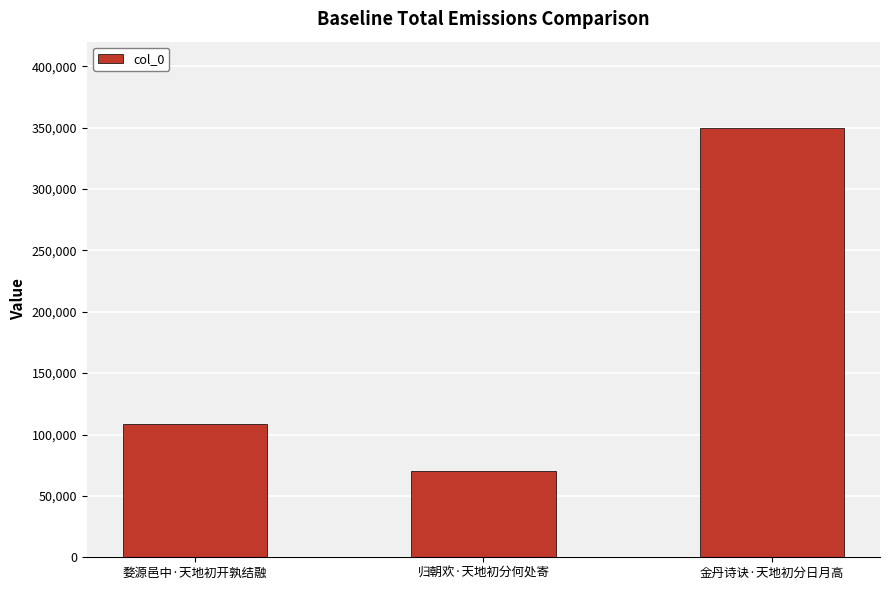

What position from the left is 金丹诗诀·天地初分日月高?

3